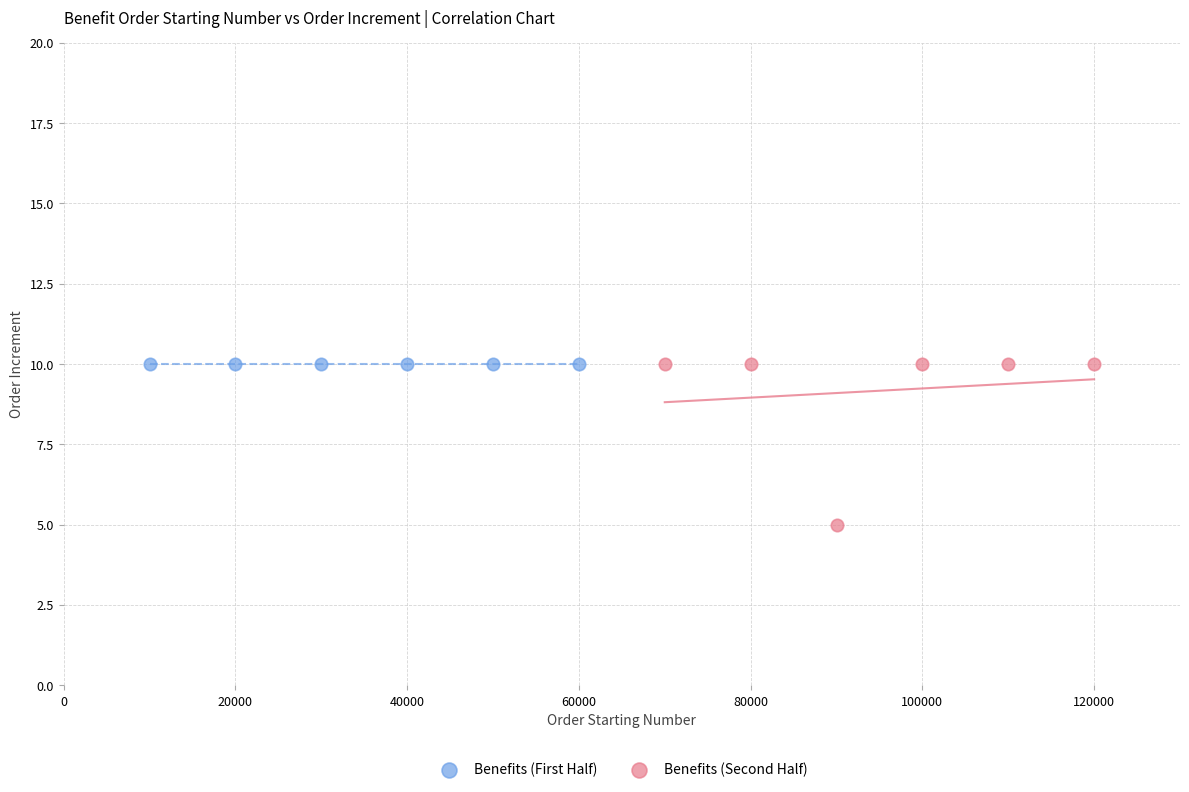

Which series reaches the minimum Y coordinate?

Benefits (Second Half)